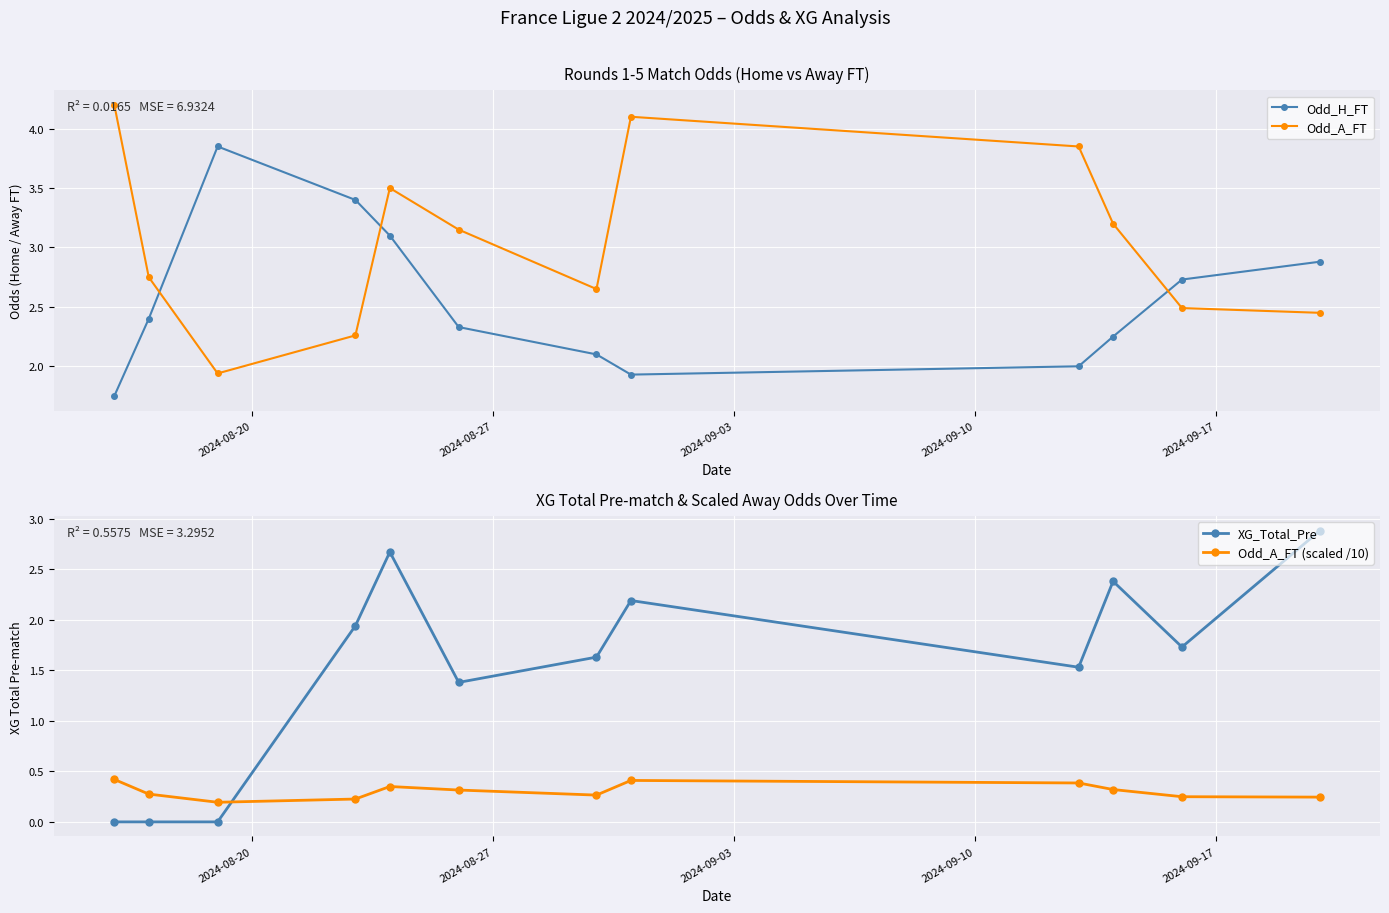

What is the highest value of the Odd_A_FT (scaled /10) series?

0.4